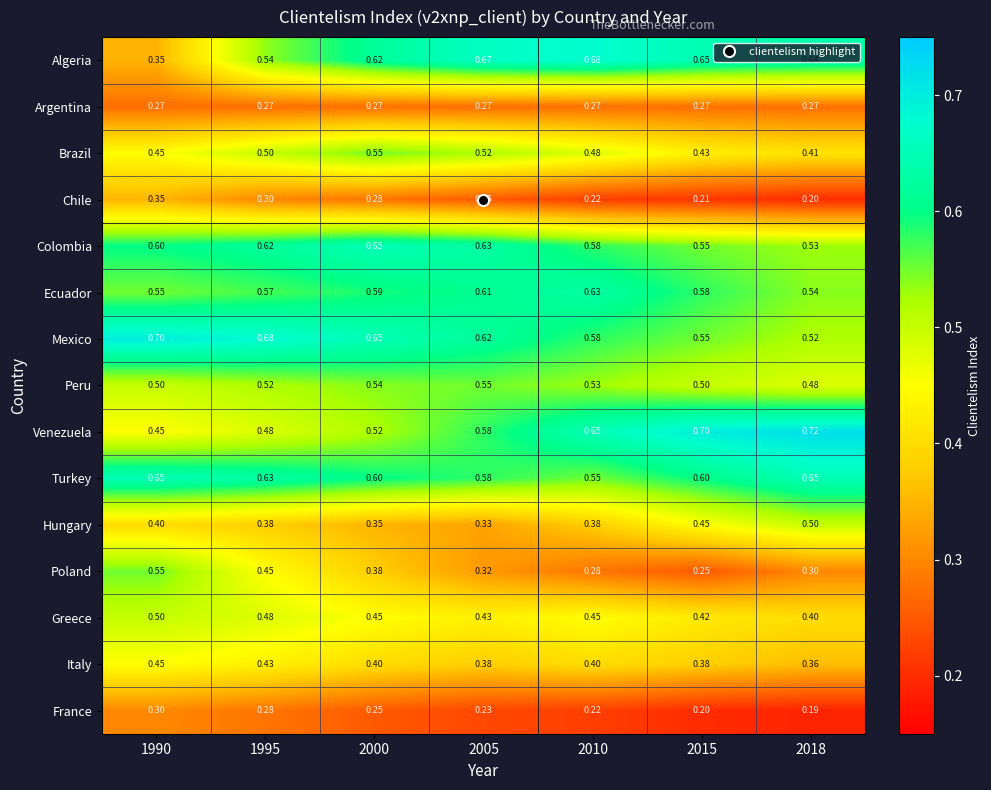

Which label corresponds to the largest value in the chart?

2018